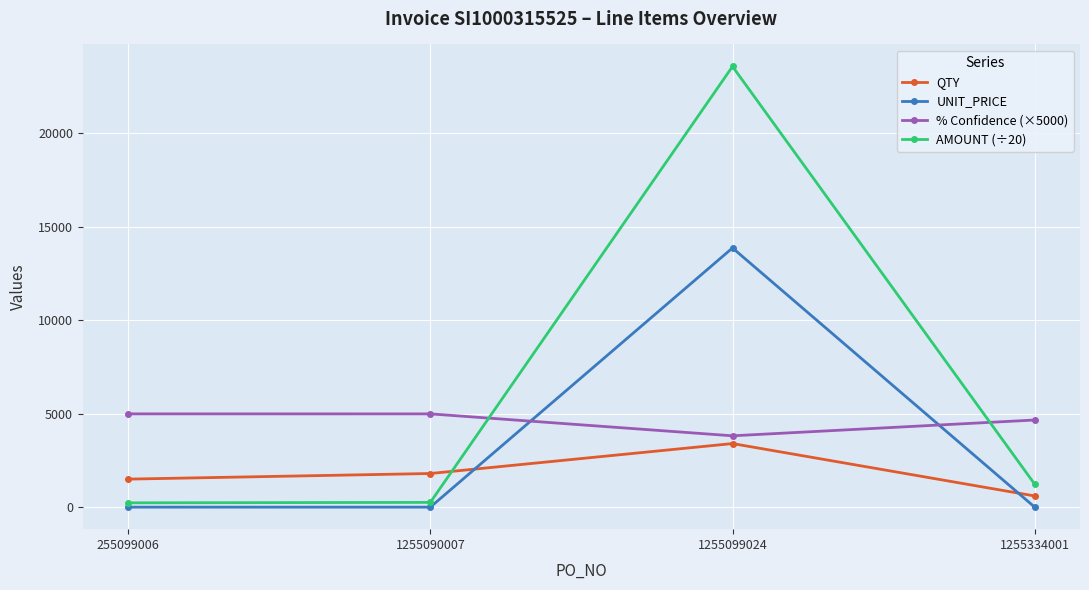

List the series in order of their overall mean, lowest first.

QTY, UNIT_PRICE, % Confidence (×5000), AMOUNT (÷20)